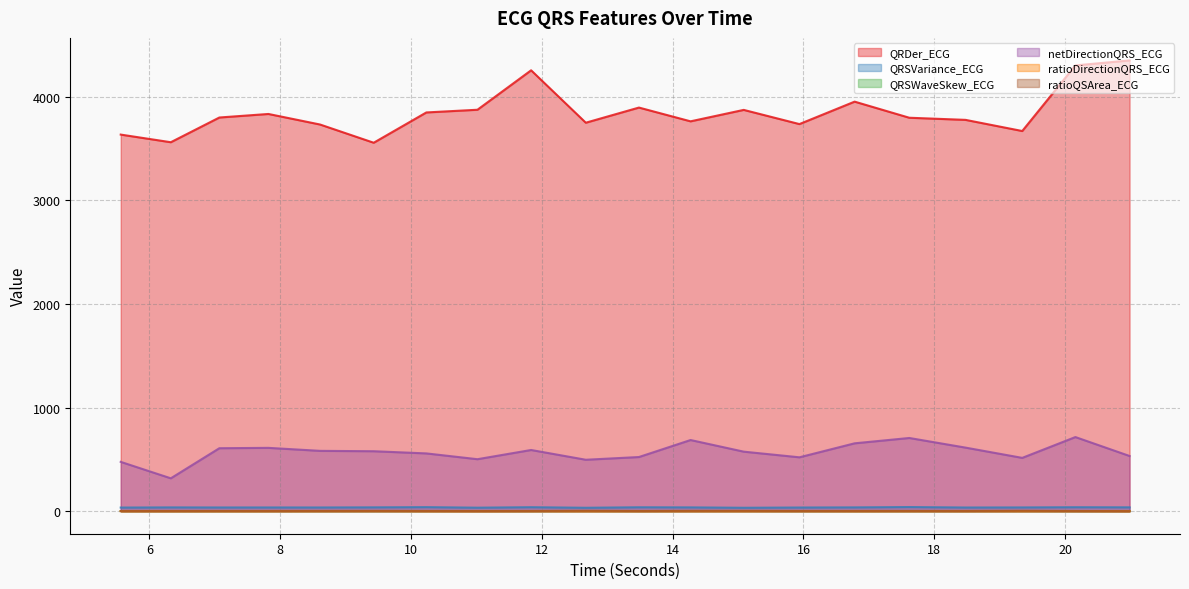

At which category does ratioQSArea_ECG reach its first local valley?

11.015625